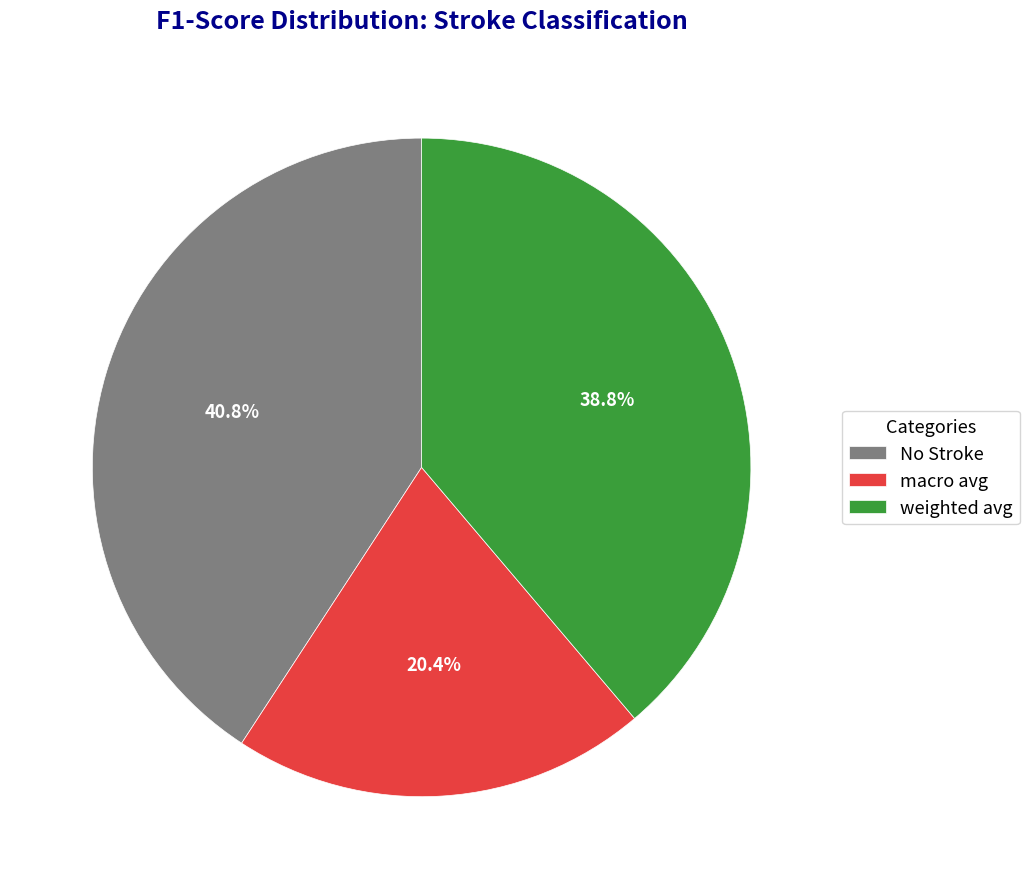

Count the number of slices in the pie.

3